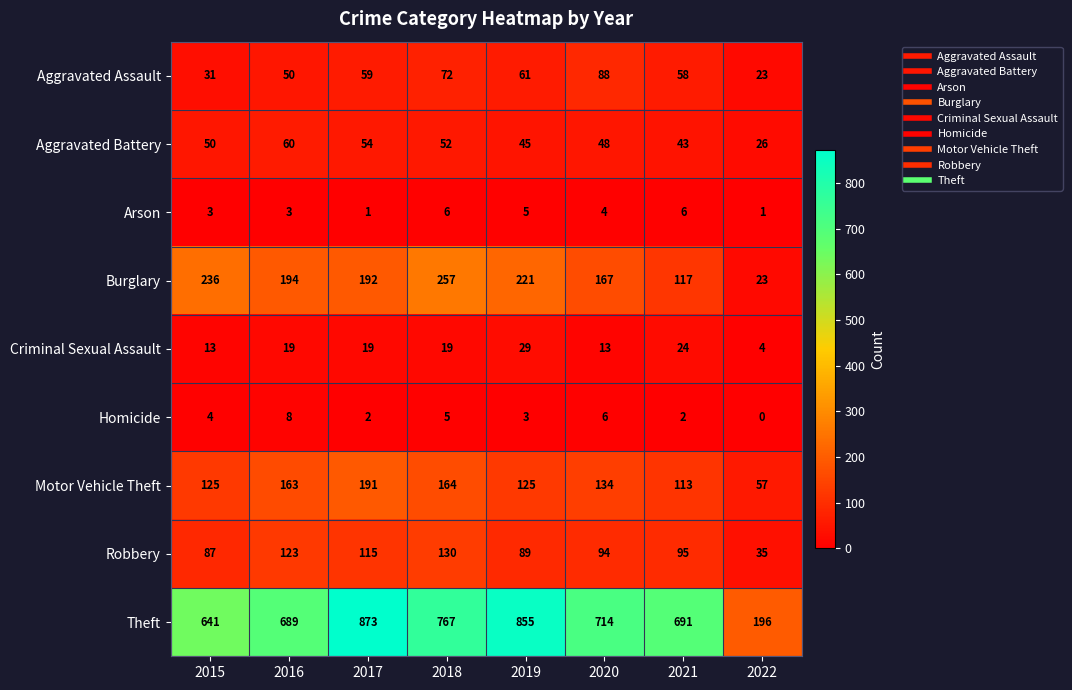

Which series changed the most between 2015 and 2022?

Theft